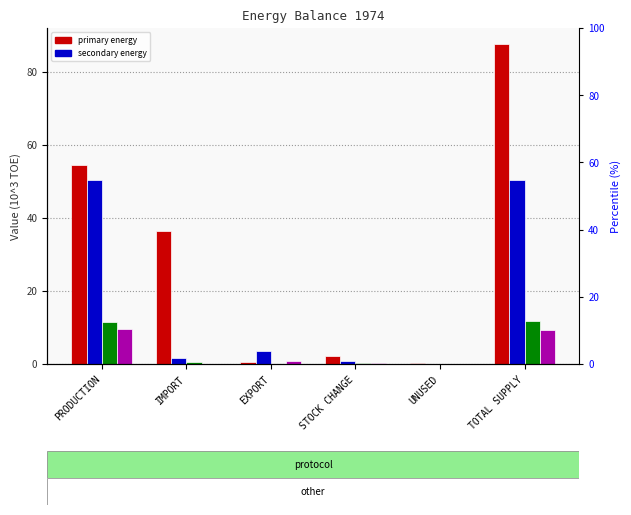

Is the value of TOTAL SECUNDARIES at TOTAL SUPPLY greater than the value of TOTAL PRIMARIES at PRODUCTION?

No